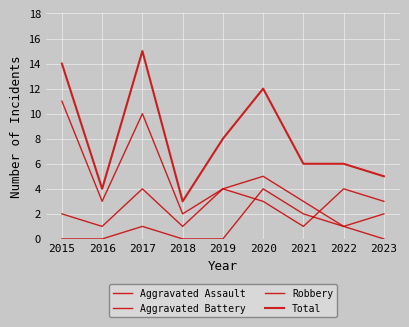

True or false: Robbery and Aggravated Assault cross at least once.

False